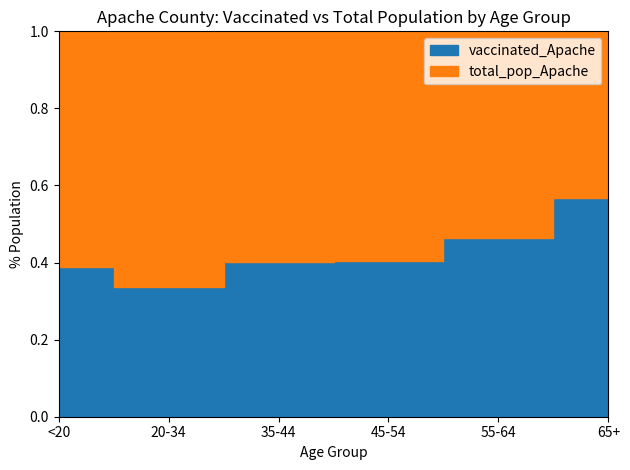

True or false: total_pop_Apache and vaccinated_Apache intersect in this chart.

False